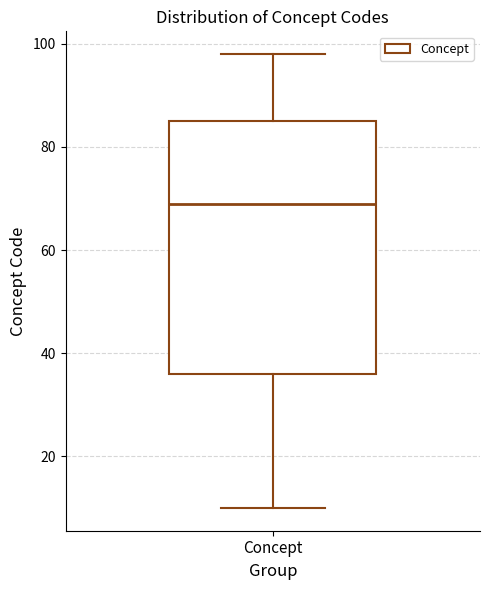

Transcribe this box plot: give where the median line is, the range the box spans, and where the two whiskers end, as read against the y-axis. The values are not printed on the chart, so give them approximately, as read against the axis.

median 70, box 36 to 86, whiskers 10 to 98